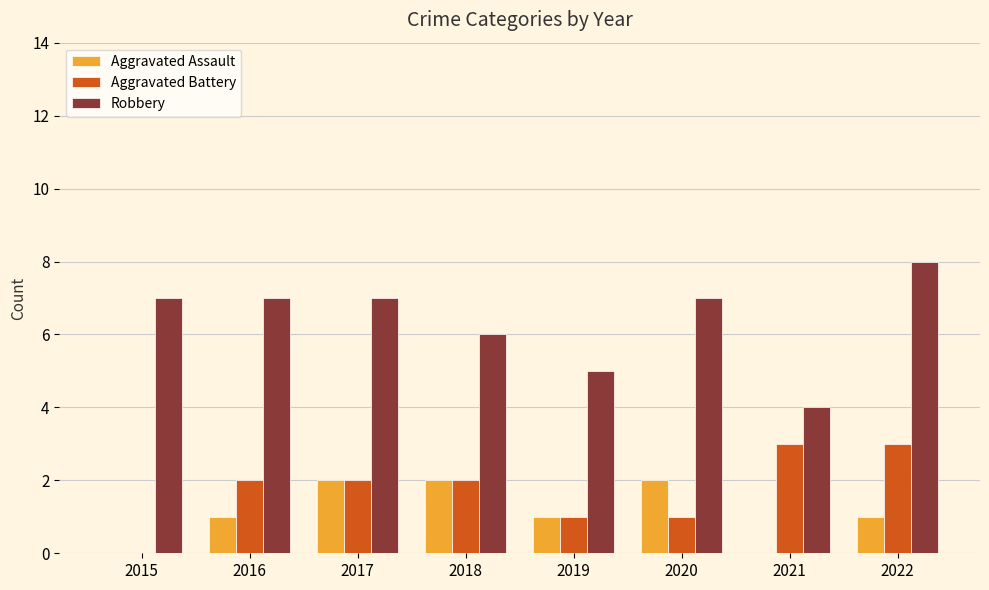

Which series has the largest range (max minus min)?

Robbery